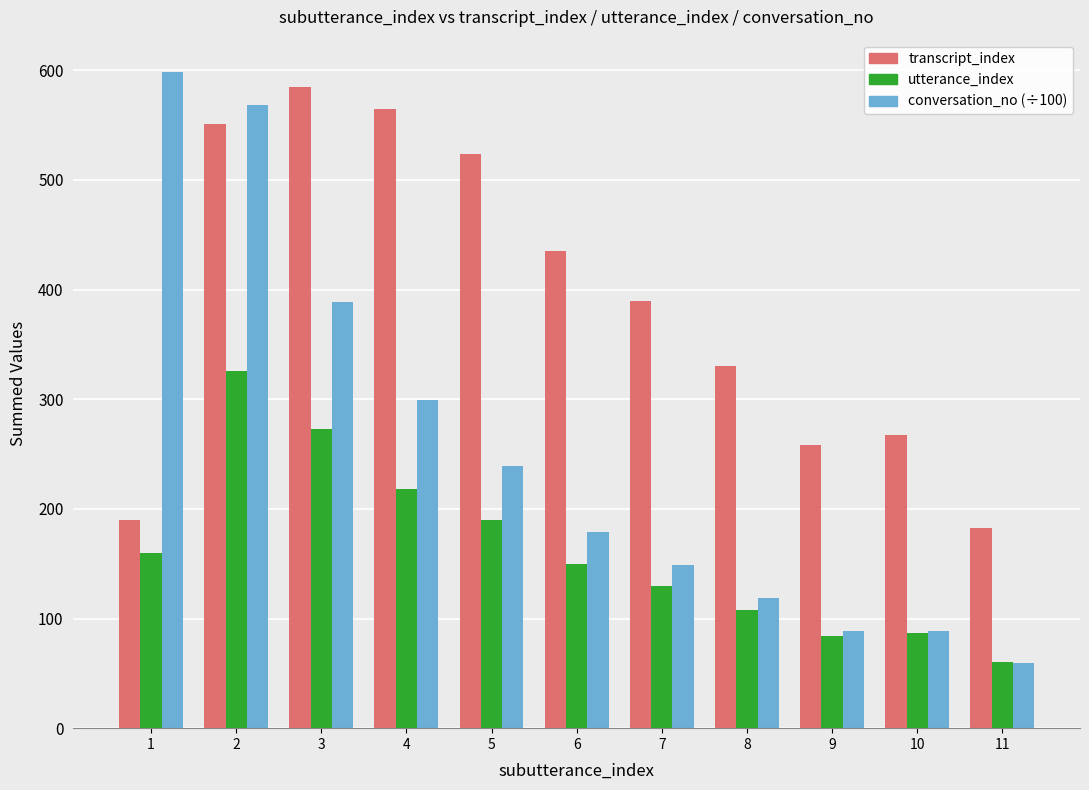

How many data points in transcript_index are less than 390?

5